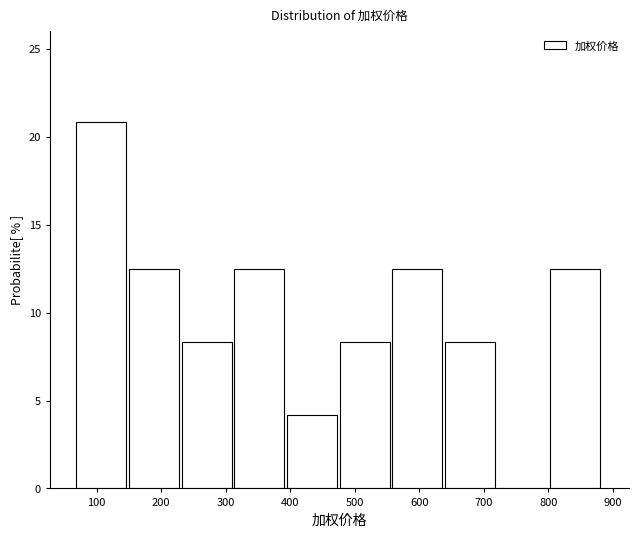

Which range on the x-axis has the tallest bar?

70 to 150